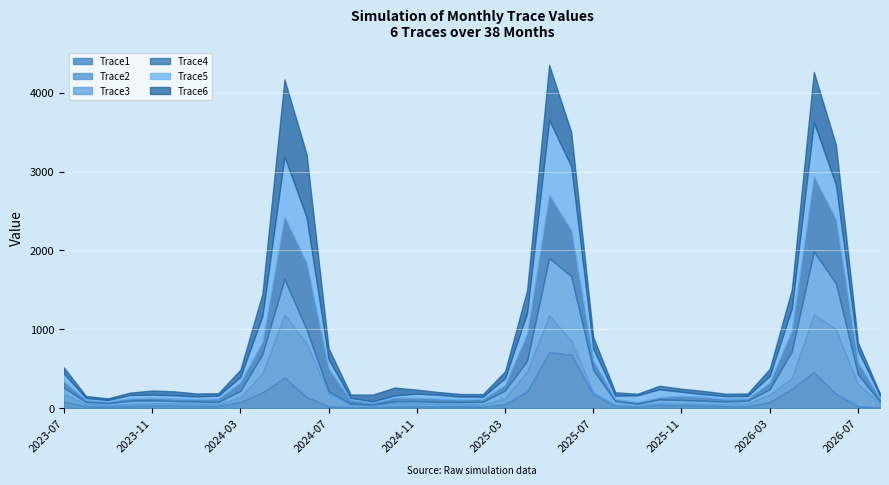

Reading left to right, what are all the values shown in this chart?

Trace1: 2023-07=83.1	2023-08=24.9	2023-09=22.5	2023-10=25.4	2023-11=31.3	2023-12=29.8	2024-01=28.0	2024-02=27.0	2024-03=77.7	2024-04=198.7	2024-05=387.9	2024-06=140.2	2024-07=22.9	2024-08=12.3	2024-09=11.2	2024-10=18.2	2024-11=24.4	2024-12=23.7	2025-01=23.1	2025-02=19.8	2025-03=48.6	2025-04=210.7	2025-05=712.2	2025-06=677.9	2025-07=175.8	2025-08=31.8	2025-09=22.0	2025-10=41.8	2025-11=35.6	2025-12=28.4	2026-01=26.3	2026-02=23.3	2026-03=76.7	2026-04=244.4	2026-05=458.7	2026-06=181.4	2026-07=24.9	2026-08=10.5
Trace2: 2023-07=96.2	2023-08=28.5	2023-09=19.9	2023-10=25.2	2023-11=30.1	2023-12=30.1	2024-01=28.9	2024-02=25.6	2024-03=61.8	2024-04=245.0	2024-05=798.3	2024-06=680.5	2024-07=166.6	2024-08=32.5	2024-09=22.3	2024-10=44.4	2024-11=36.6	2024-12=29.9	2025-01=27.8	2025-02=24.6	2025-03=79.6	2025-04=253.5	2025-05=463.5	2025-06=176.9	2025-07=23.8	2025-08=11.2	2025-09=11.6	2025-10=23.4	2025-11=27.0	2025-12=23.7	2026-01=25.4	2026-02=34.7	2026-03=95.7	2026-04=136.3	2026-05=730.1	2026-06=819.1	2026-07=284.2	2026-08=46.6
Trace3: 2023-07=79.5	2023-08=24.9	2023-09=21.7	2023-10=42.9	2023-11=36.5	2023-12=30.5	2024-01=28.1	2024-02=25.7	2024-03=79.1	2024-04=241.1	2024-05=451.3	2024-06=177.0	2024-07=24.3	2024-08=11.6	2024-09=11.3	2024-10=23.9	2024-11=27.4	2024-12=24.0	2025-01=25.7	2025-02=35.0	2025-03=95.8	2025-04=136.0	2025-05=729.0	2025-06=818.9	2025-07=284.4	2025-08=46.8	2025-09=23.0	2025-10=44.6	2025-11=40.8	2025-12=41.0	2026-01=31.5	2026-02=36.0	2026-03=67.8	2026-04=339.8	2026-05=796.8	2026-06=582.6	2026-07=118.5	2026-08=24.3
Trace4: 2023-07=80.2	2023-08=25.3	2023-09=19.4	2023-10=30.6	2023-11=32.8	2023-12=30.0	2024-01=31.2	2024-02=42.3	2024-03=108.5	2024-04=155.0	2024-05=791.1	2024-06=842.7	2024-07=285.5	2024-08=48.4	2024-09=23.0	2024-10=46.6	2024-11=42.4	2024-12=42.6	2025-01=32.9	2025-02=37.4	2025-03=69.7	2025-04=343.9	2025-05=799.3	2025-06=583.7	2025-07=119.3	2025-08=25.1	2025-09=19.3	2025-10=28.1	2025-11=53.3	2025-12=48.1	2026-01=36.0	2026-02=28.4	2026-03=85.7	2026-04=262.0	2026-05=953.1	2026-06=811.0	2026-07=152.0	2026-08=43.2
Trace5: 2023-07=99.1	2023-08=25.4	2023-09=20.1	2023-10=43.2	2023-11=39.8	2023-12=42.8	2024-01=32.5	2024-02=37.8	2024-03=68.1	2024-04=329.4	2024-05=764.9	2024-06=582.4	2024-07=118.3	2024-08=25.1	2024-09=18.5	2024-10=28.5	2024-11=53.5	2024-12=48.2	2025-01=36.2	2025-02=28.6	2025-03=85.8	2025-04=261.5	2025-05=951.6	2025-06=810.9	2025-07=152.1	2025-08=43.4	2025-09=87.4	2025-10=101.4	2025-11=50.5	2025-12=35.2	2026-01=32.8	2026-02=32.0	2026-03=82.9	2026-04=280.4	2026-05=690.8	2026-06=442.3	2026-07=152.1	2026-08=34.9
Trace6: 2023-07=77.8	2023-08=24.8	2023-09=20.5	2023-10=29.4	2023-11=53.0	2023-12=49.9	2024-01=37.3	2024-02=30.5	2024-03=92.0	2024-04=282.6	2024-05=974.4	2024-06=802.5	2024-07=141.8	2024-08=42.8	2024-09=85.2	2024-10=99.4	2024-11=49.9	2024-12=35.4	2025-01=33.1	2025-02=32.9	2025-03=87.1	2025-04=289.7	2025-05=698.3	2025-06=434.7	2025-07=145.4	2025-08=42.8	2025-09=18.8	2025-10=44.6	2025-11=39.0	2025-12=41.3	2026-01=31.1	2026-02=31.2	2026-03=90.0	2026-04=241.0	2026-05=635.0	2026-06=505.0	2026-07=100.6	2026-08=24.3